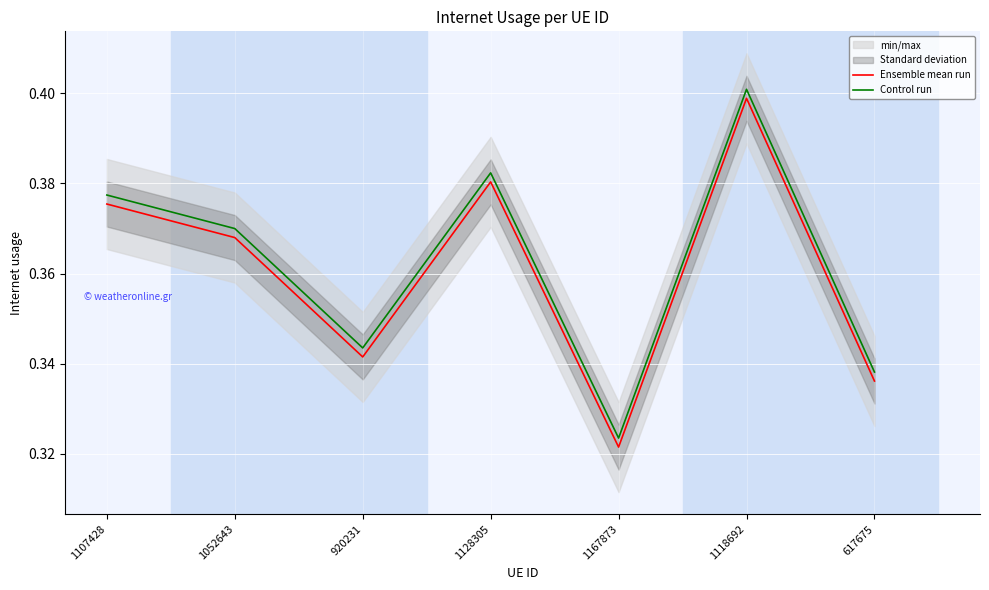

What is the difference between the maximum and minimum values in the Ensemble mean run series?

0.1